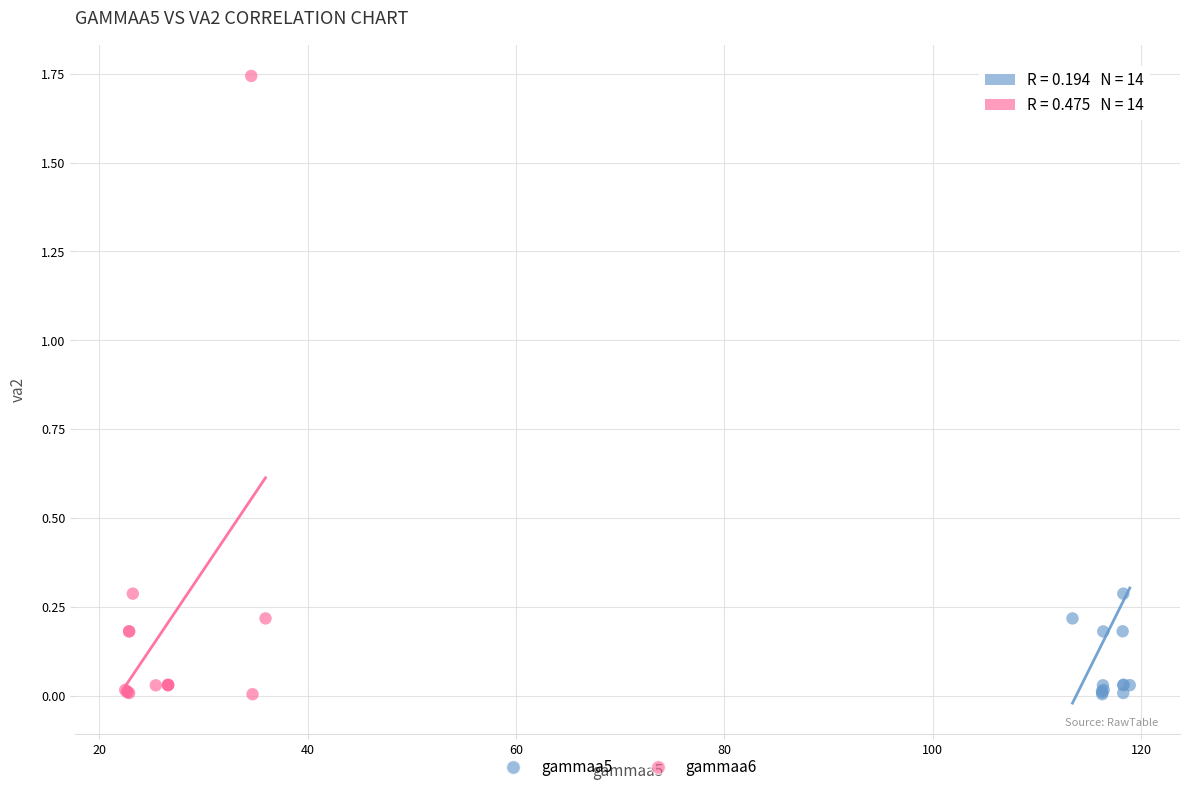

What are all the series names shown in the legend?

gammaa5, gammaa6